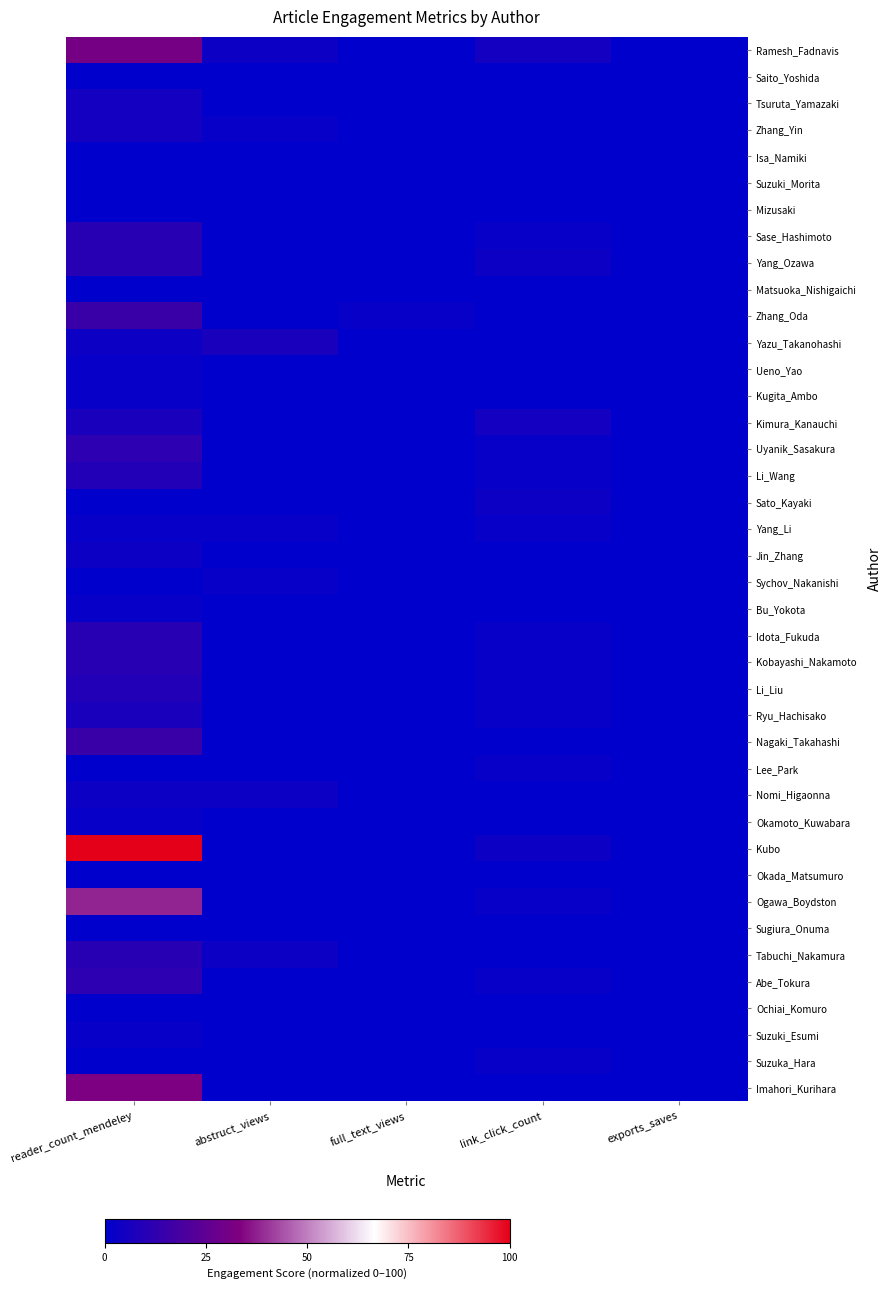

At abstruct_views, list the series in order from largest to smallest.

Yazu_Takanohashi, Ramesh_Fadnavis, Nomi_Higaonna, Tabuchi_Nakamura, Zhang_Yin, Yang_Li, Sychov_Nakanishi, Saito_Yoshida, Tsuruta_Yamazaki, Isa_Namiki, Suzuki_Morita, Mizusaki, Sase_Hashimoto, Yang_Ozawa, Matsuoka_Nishigaichi, Zhang_Oda, Ueno_Yao, Kugita_Ambo, Kimura_Kanauchi, Uyanik_Sasakura, Li_Wang, Sato_Kayaki, Jin_Zhang, Bu_Yokota, Idota_Fukuda, Kobayashi_Nakamoto, Li_Liu, Ryu_Hachisako, Nagaki_Takahashi, Lee_Park, Okamoto_Kuwabara, Kubo, Okada_Matsumuro, Ogawa_Boydston, Sugiura_Onuma, Abe_Tokura, Ochiai_Komuro, Suzuki_Esumi, Suzuka_Hara, Imahori_Kurihara